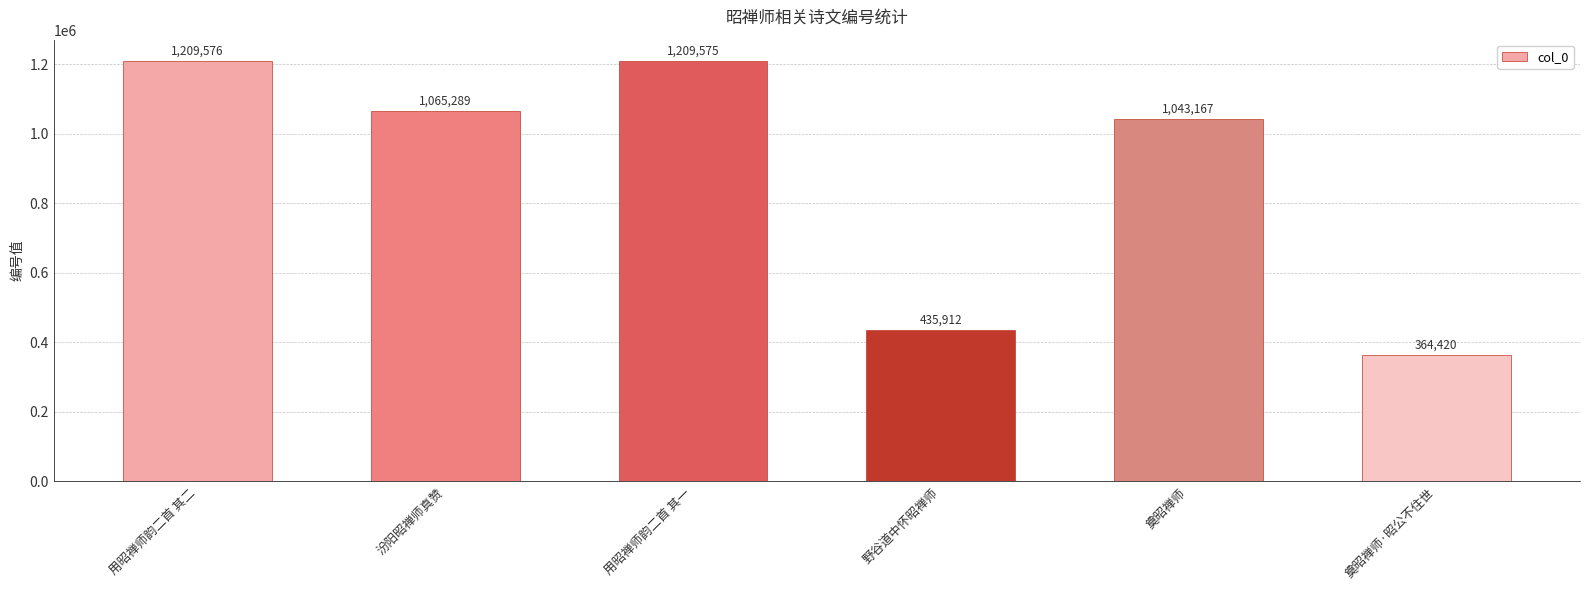

What is the difference between the values at 用昭禅师韵二首 其二 and 用昭禅师韵二首 其一?

1